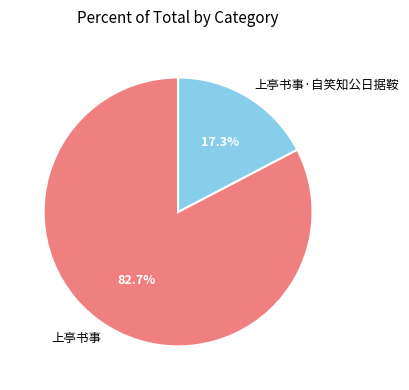

To the nearest percent, what portion does 上亭书事 represent?

83%